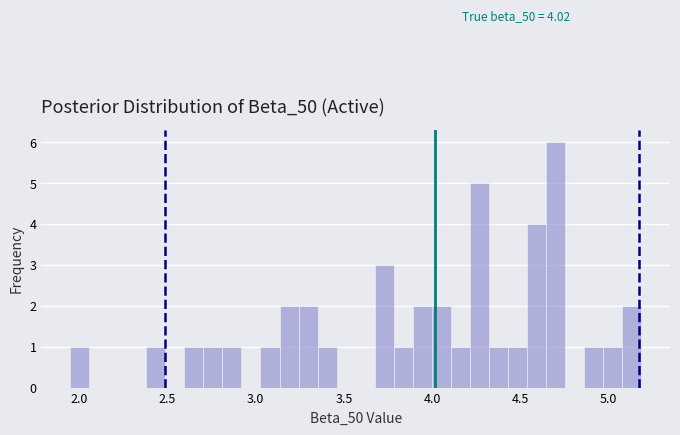

Around what value on the x-axis is the tallest bar? Give the approximate position of its centre, as read against the axis.

4.70